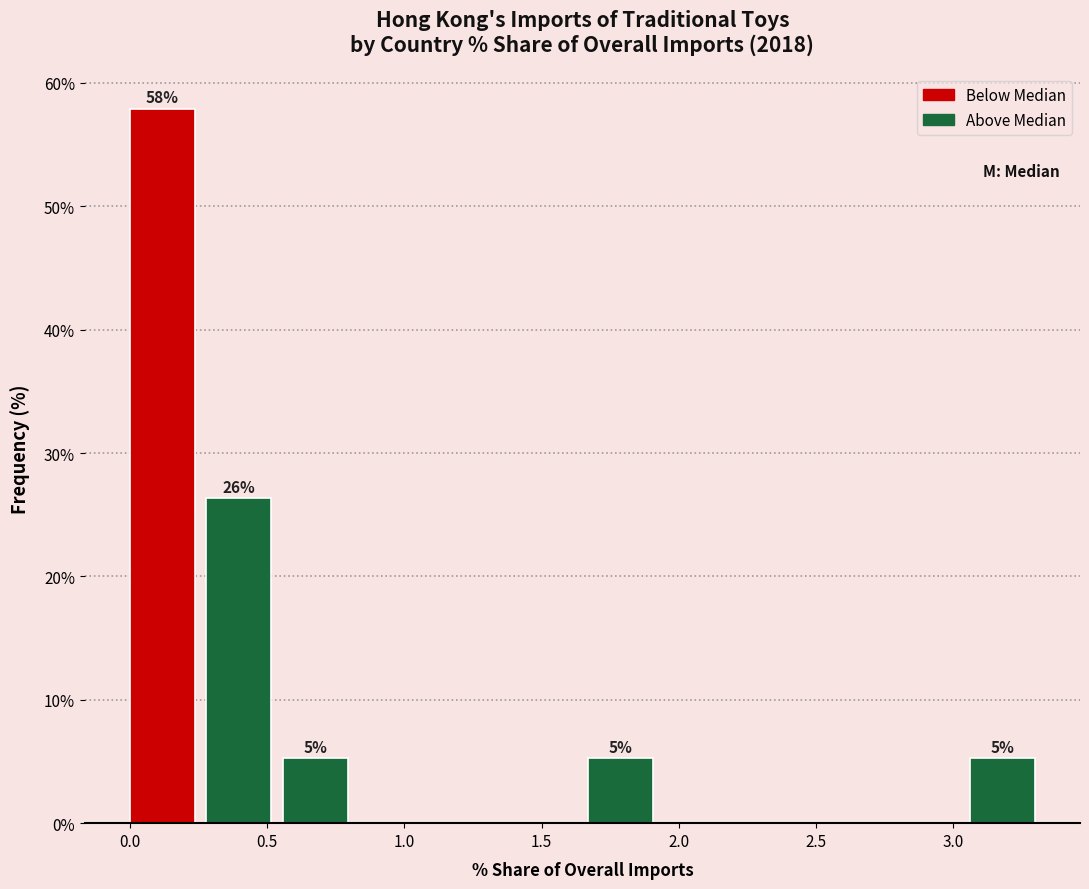

Which range on the x-axis has the tallest bar?

0.00 to 0.30